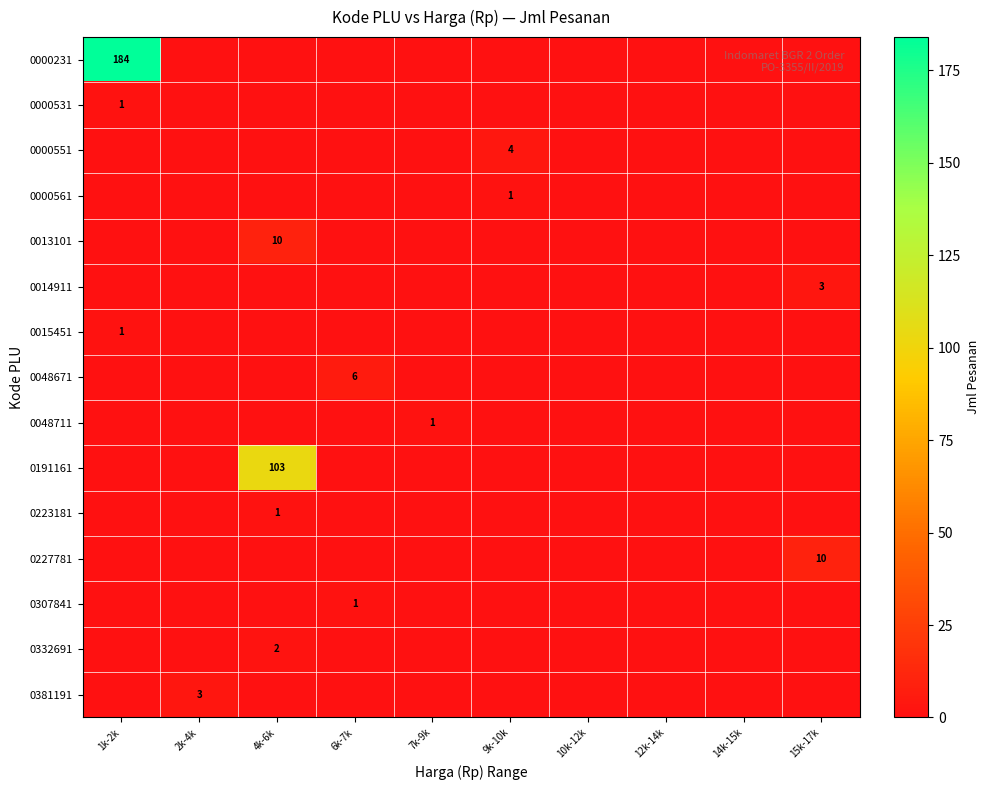

The 0048711 series shows 1 at 7k-9k. True or false?

True